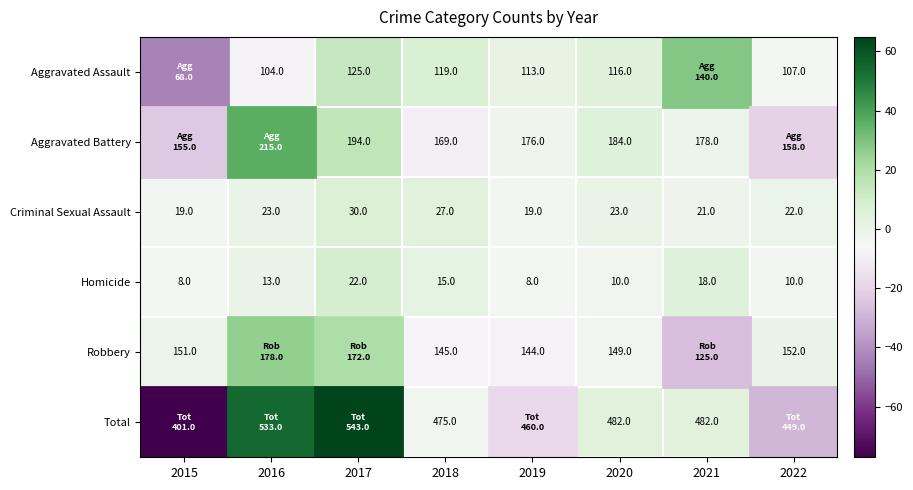

How many data points in Criminal Sexual Assault are less than 23?

4